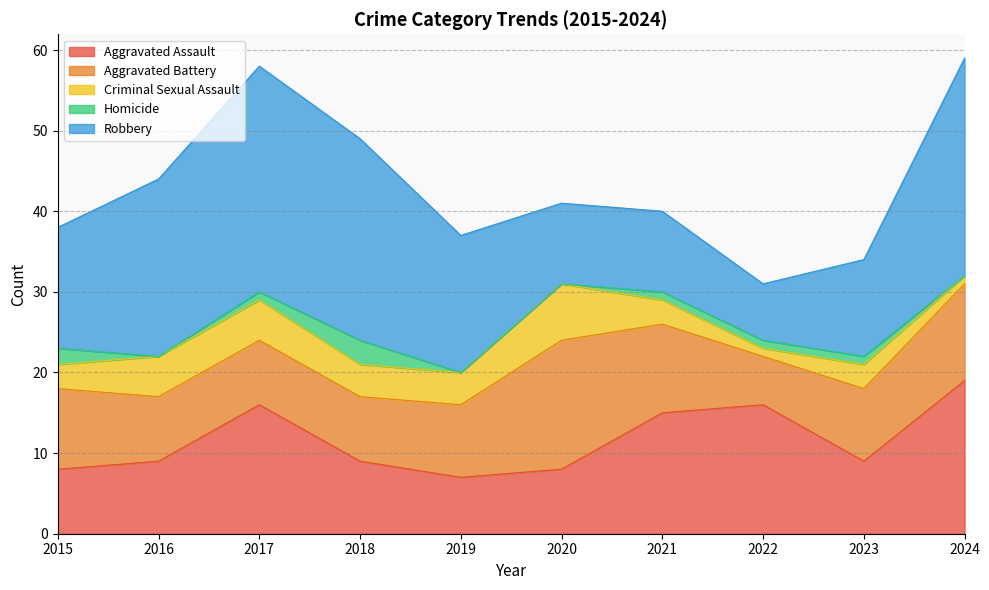

Which series changed the most between 2015 and 2021?

Aggravated Assault